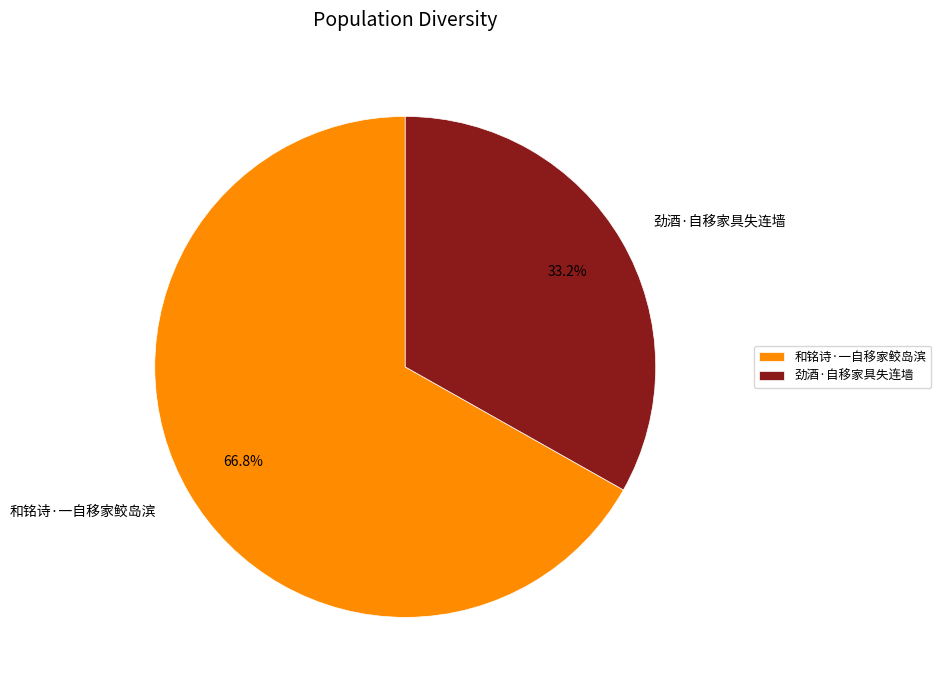

What is the ratio of the value at 劲酒·自移家具失连墙 to the value at 和铭诗·一自移家鲛岛滨?

0.5